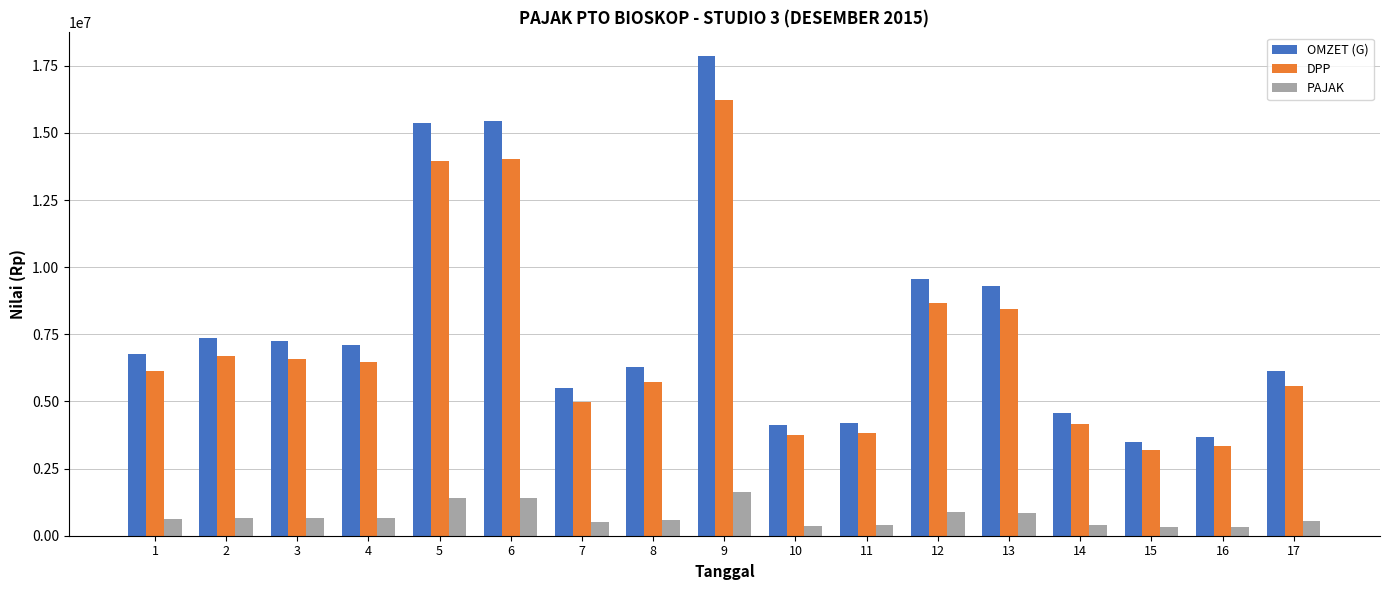

Which series changed the most between 1 and 12?

OMZET (G)